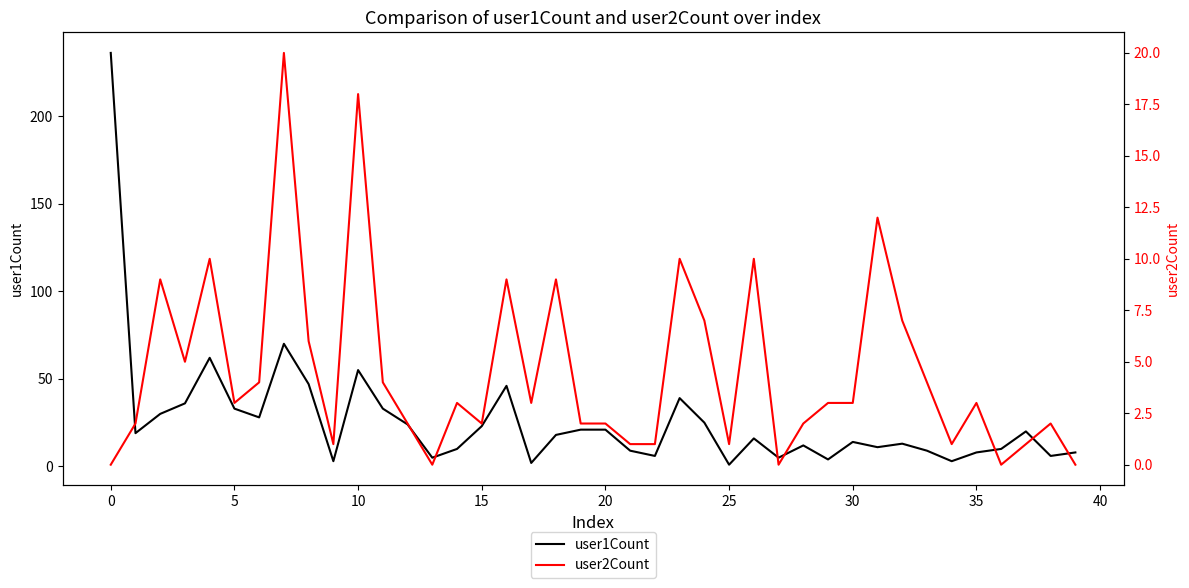

Which series ends up on top after the final intersection of user2Count and user1Count?

user1Count